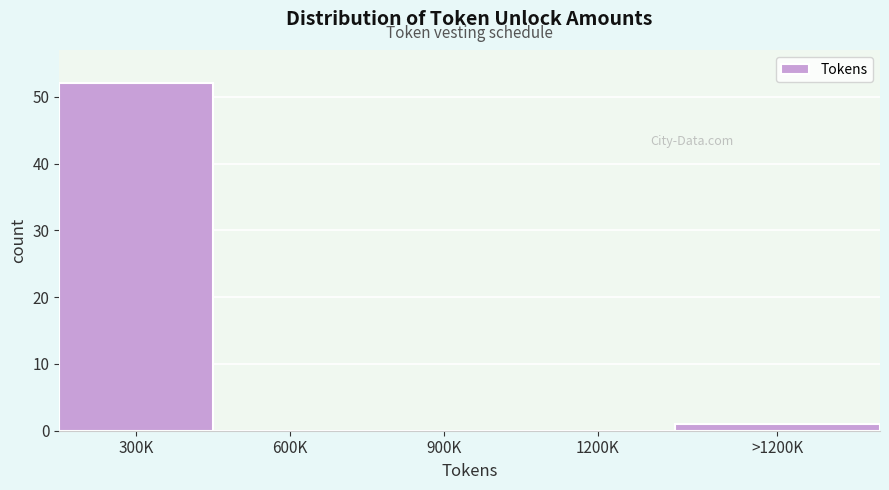

Reading right to left, what are all the values shown in this chart?

>1200K=1	1200K=0	900K=0	600K=0	300K=52